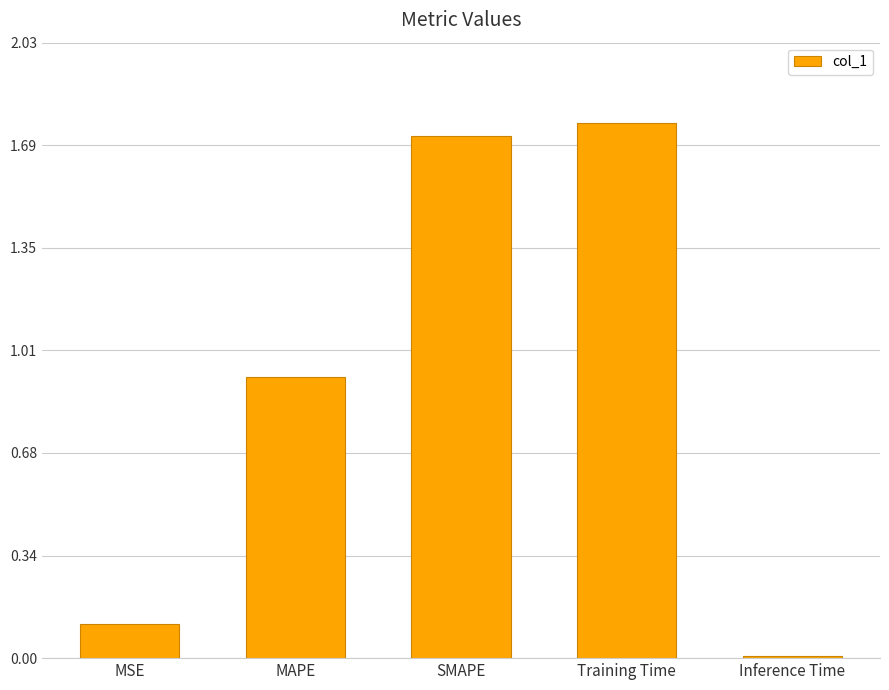

At which category does the chart reach its minimum across all series?

Inference Time